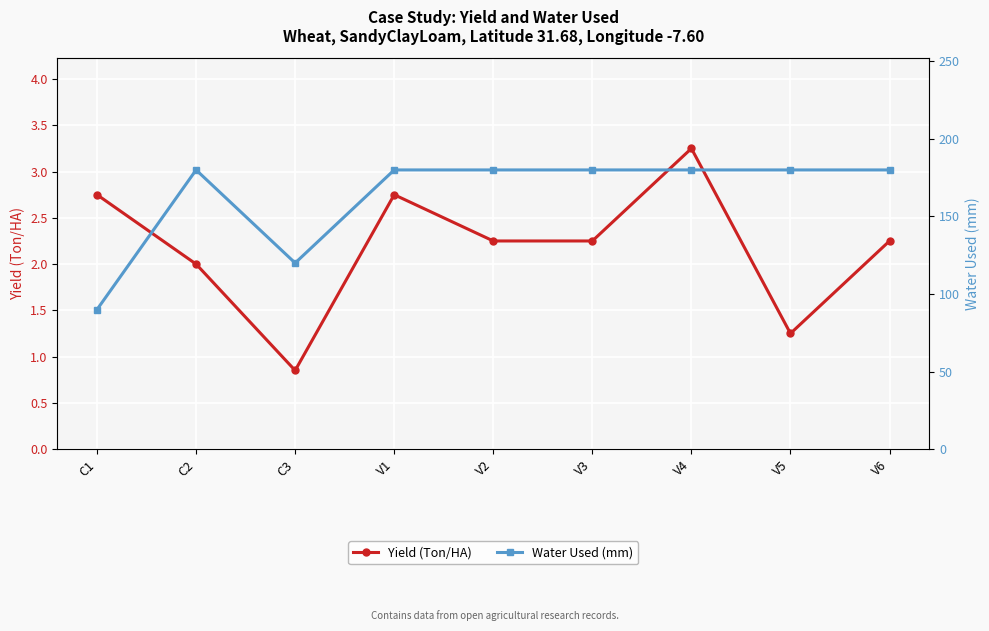

In Yield (Ton/HA), how many points are lower than both neighbors (excluding endpoints)?

2